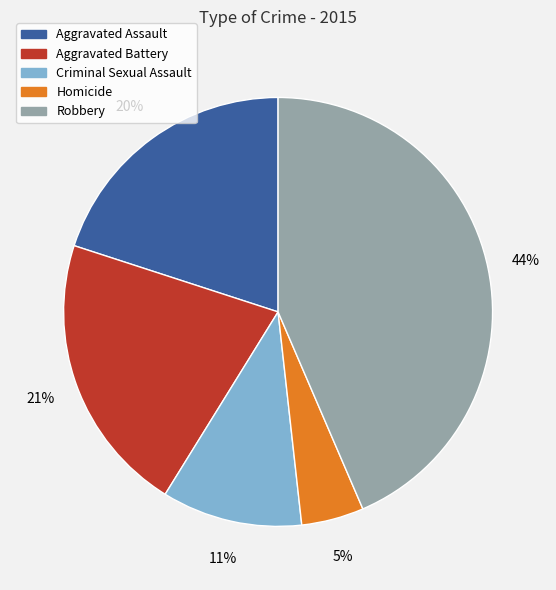

To the nearest percent, what is the difference between the Homicide and Aggravated Assault slice percentages?

15%